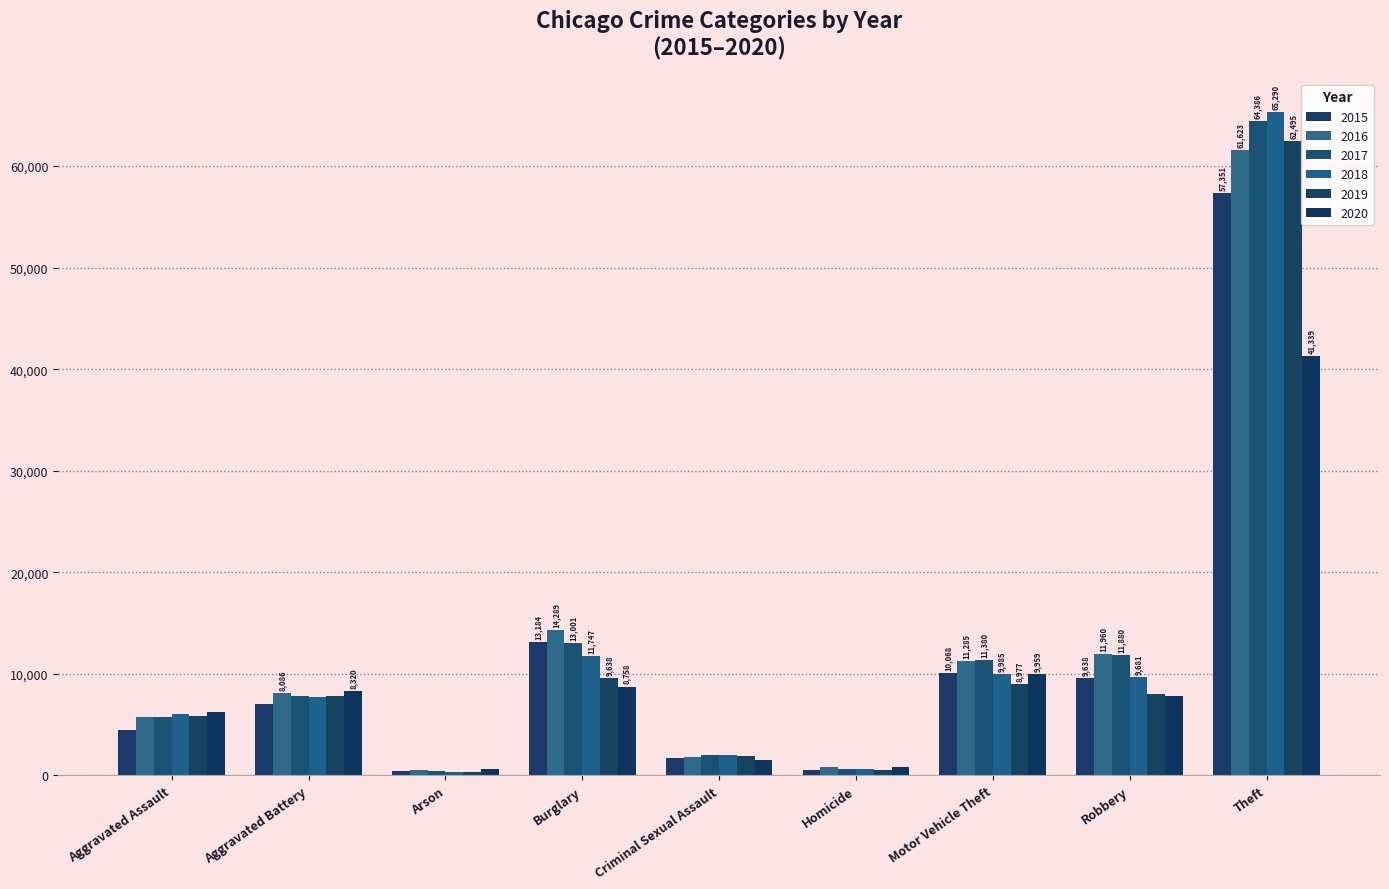

Is it true that 2020 equals 14282 at Motor Vehicle Theft?

False